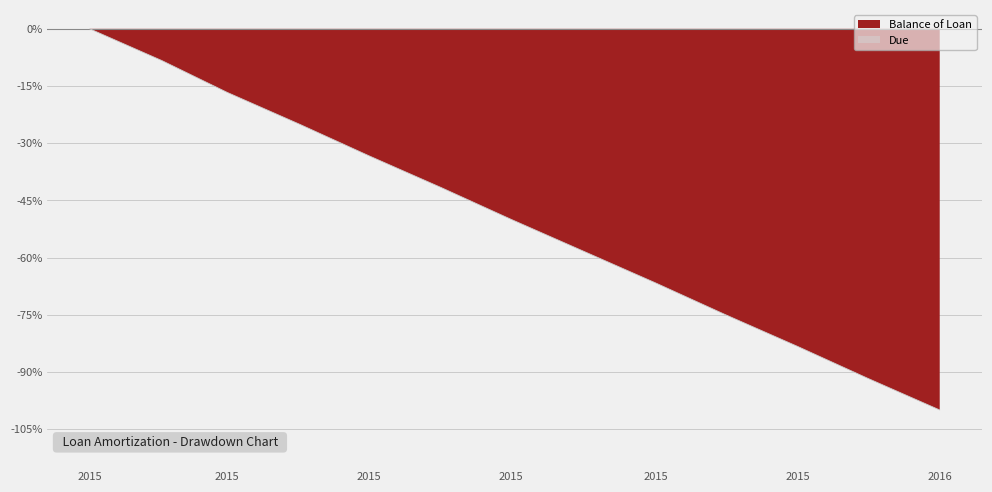

Which has a higher value, 2015-09-01 or 2015-06-01?

2015-06-01